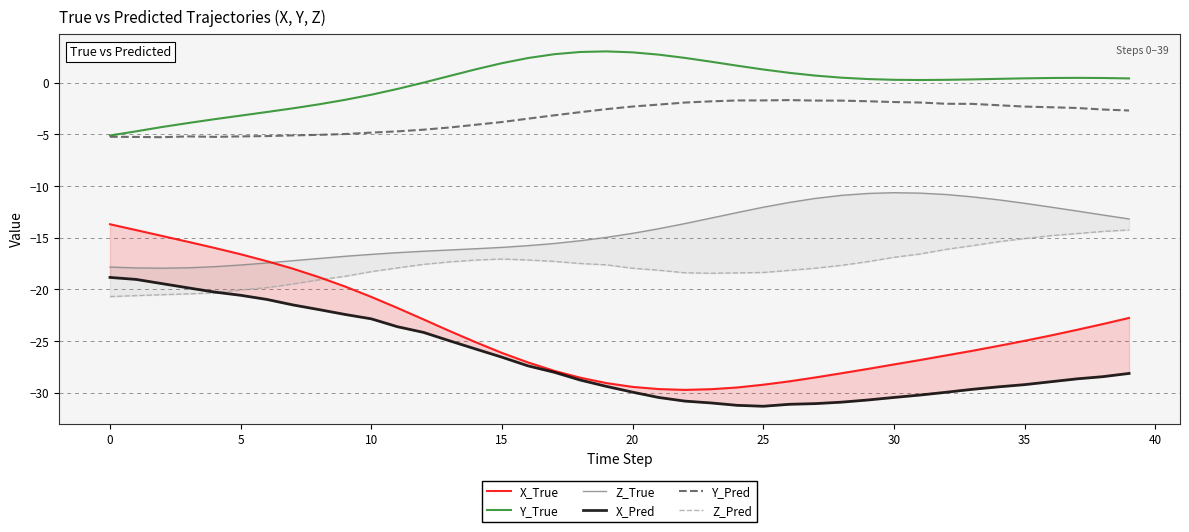

Between 31 and 25, which is larger?

31